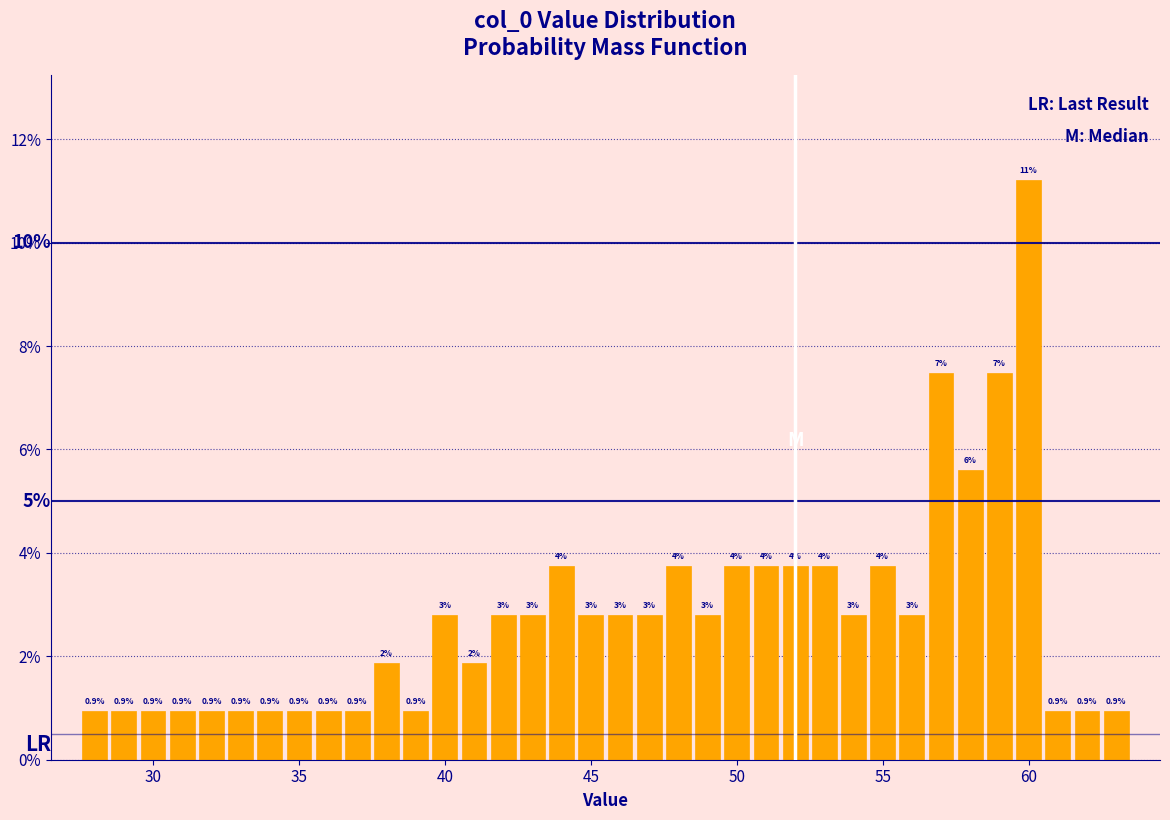

Around what value on the x-axis is the tallest bar? Give the approximate position of its centre, as read against the axis.

60.0